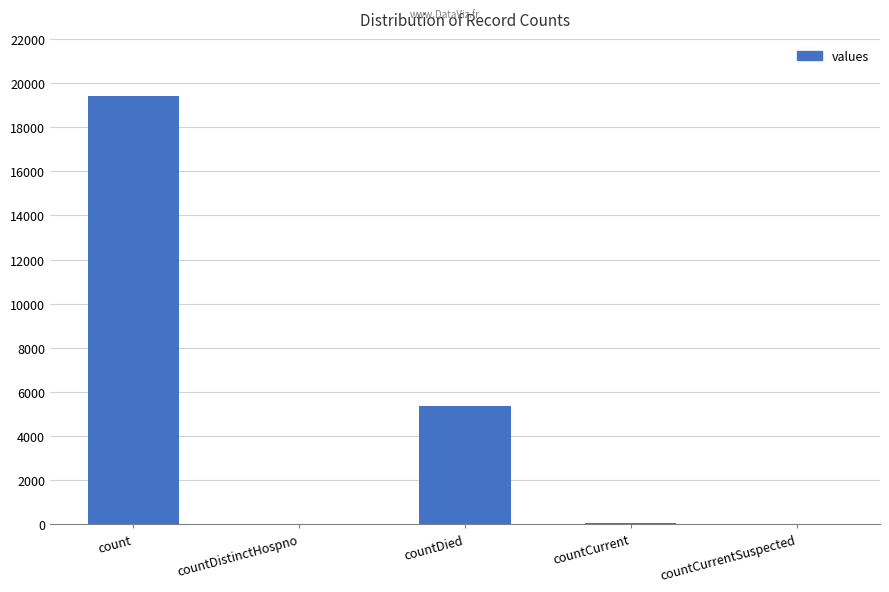

Approximately how many times larger is the value at count compared to countDistinctHospno?

511.1